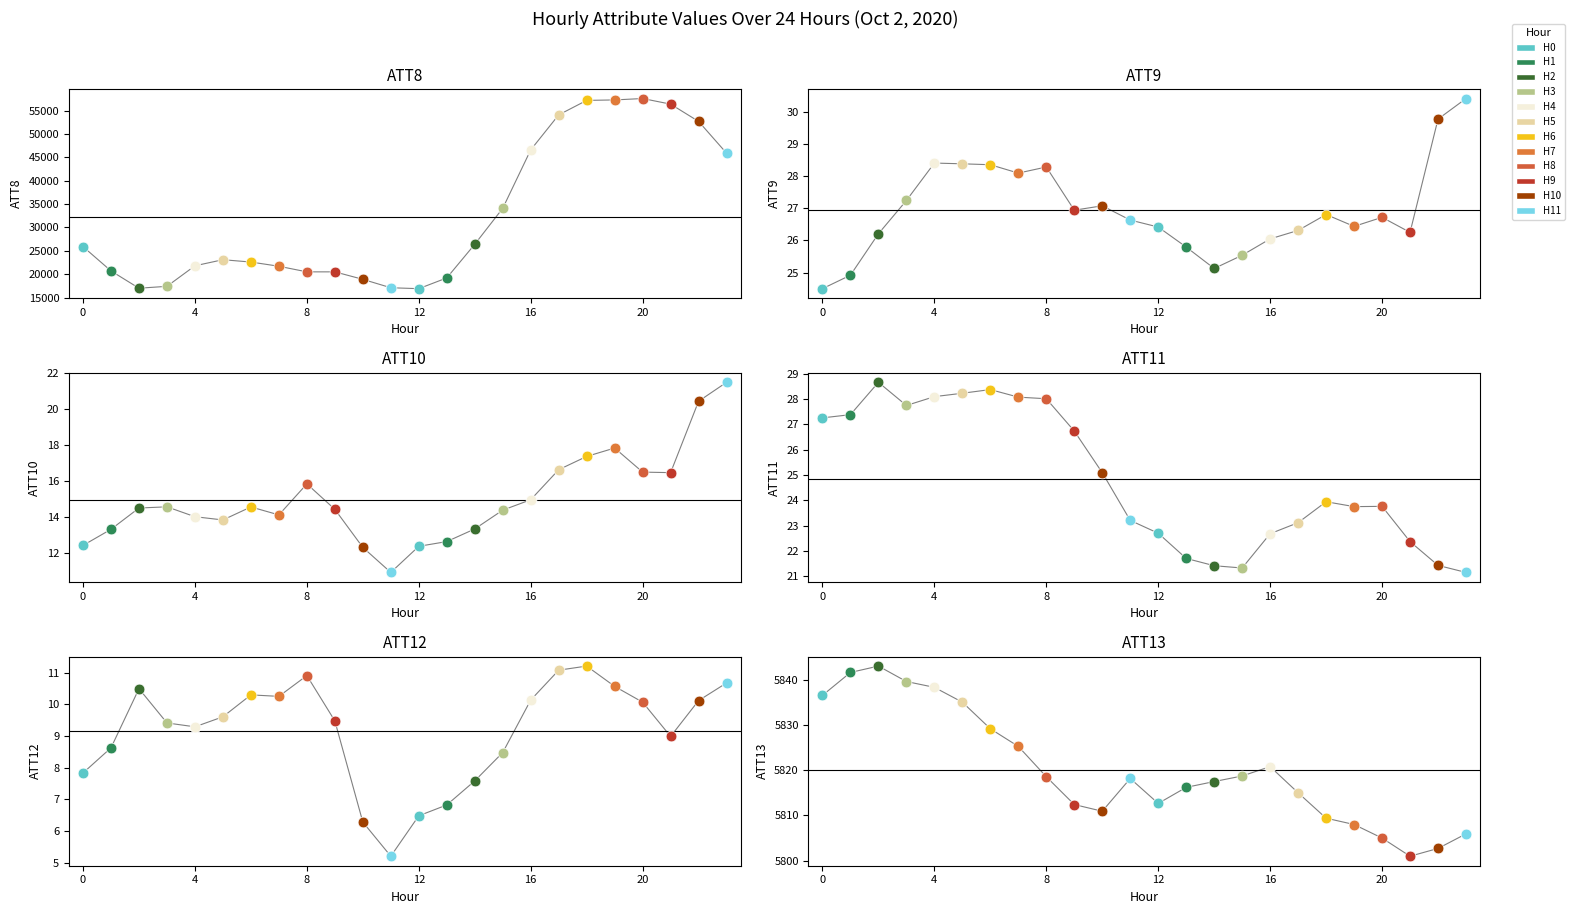

At how many categories does at least one series exceed 40100?

8